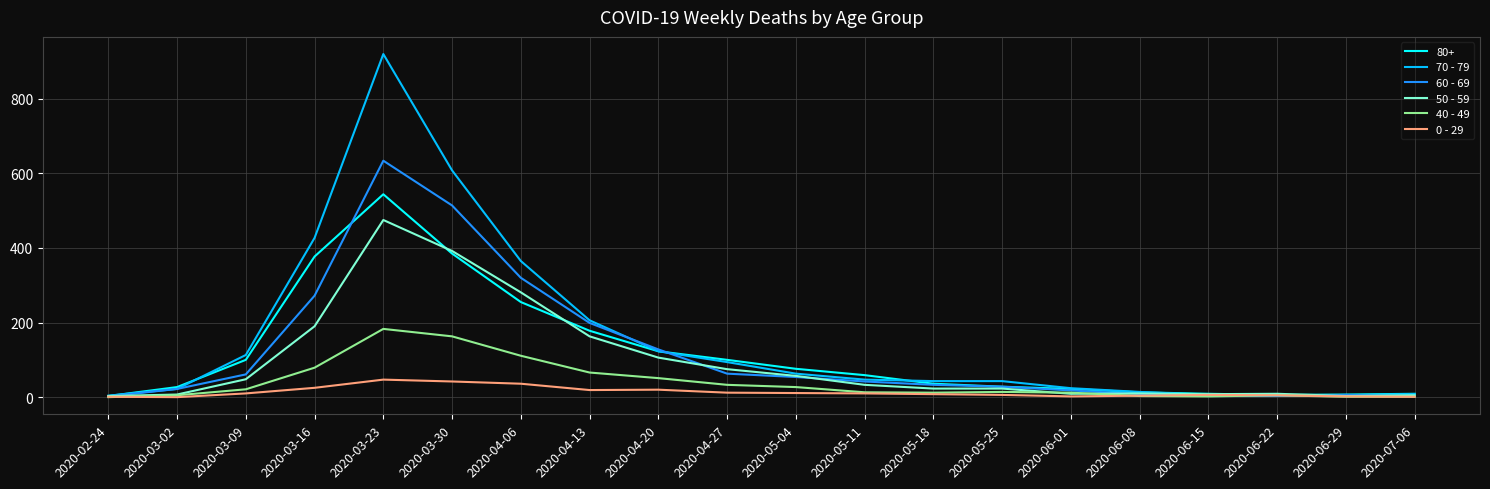

At which category is the sum across all series the highest?

2020-03-23